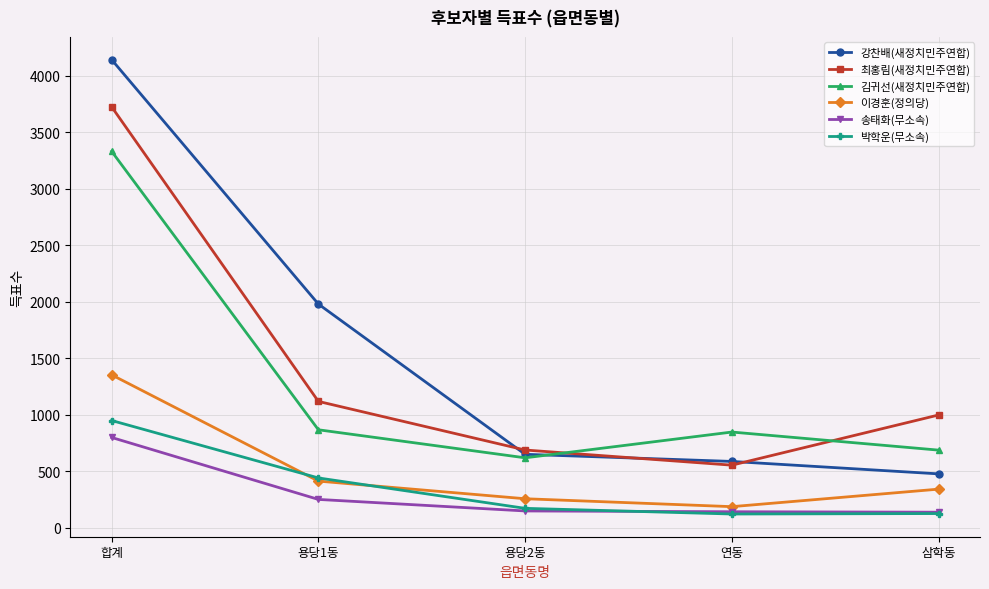

Which series has the largest range (max minus min)?

강찬배(새정치민주연합)